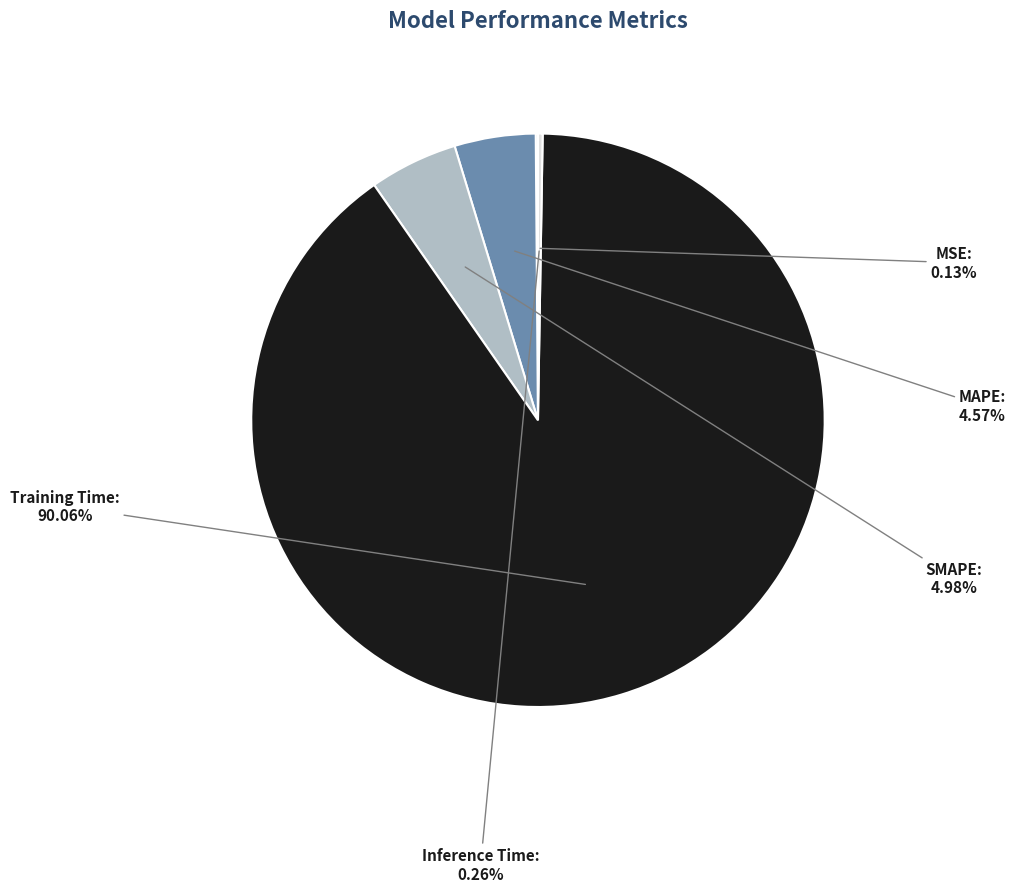

Which slice represents more than half of the pie?

Training Time